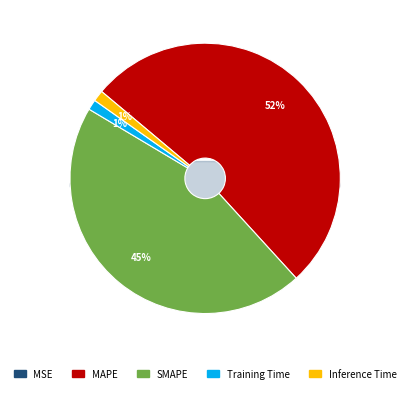

Which category has the smallest portion of the pie?

MSE